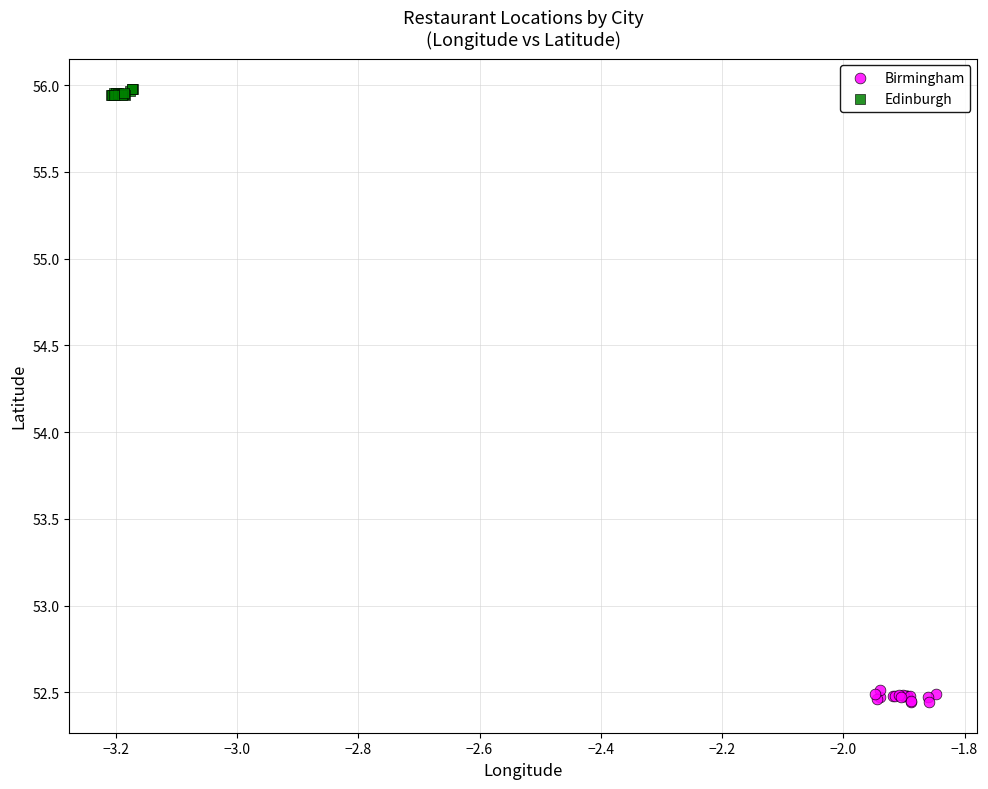

Which series has the largest Y range (max minus min)?

Birmingham